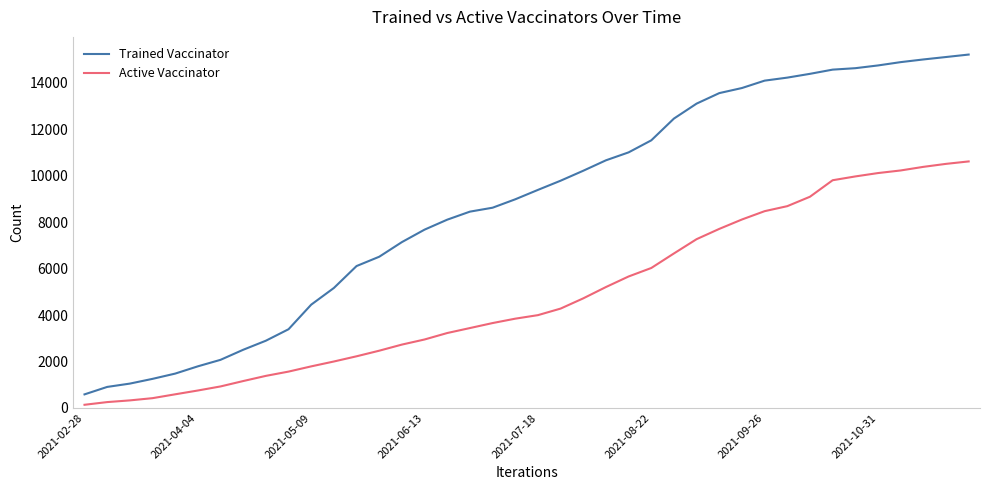

Which series has the largest total across all categories?

Trained Vaccinator